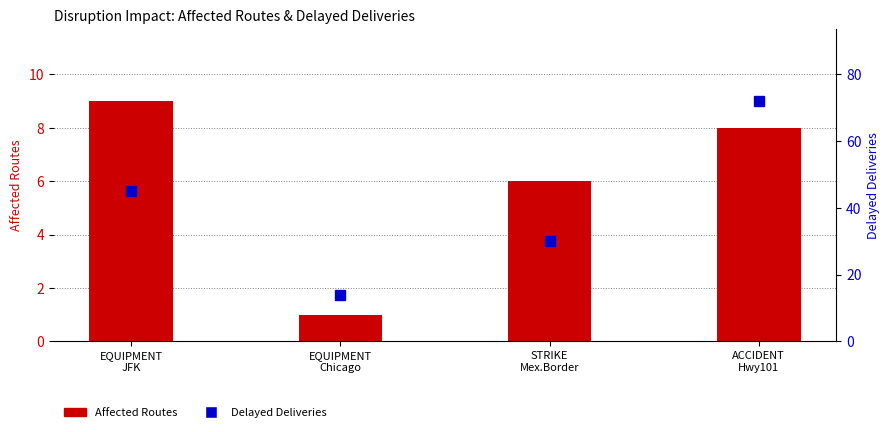

What is the minimum value shown in the chart?

1